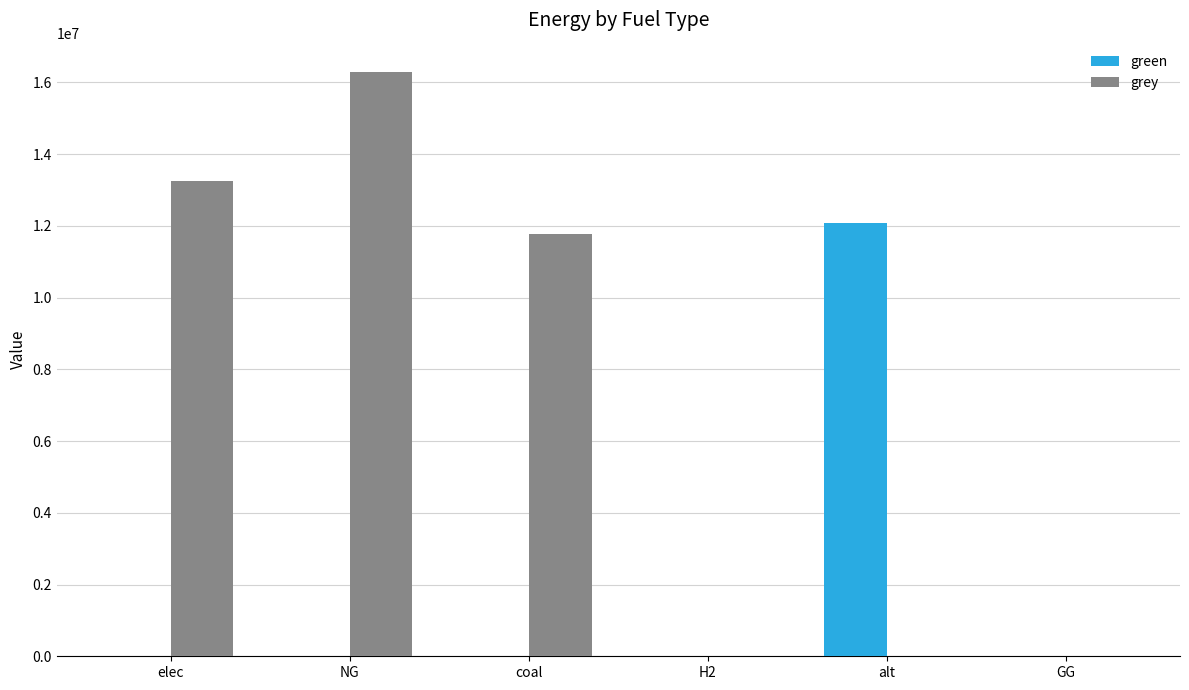

What is the highest value of the green series?

12083802.7